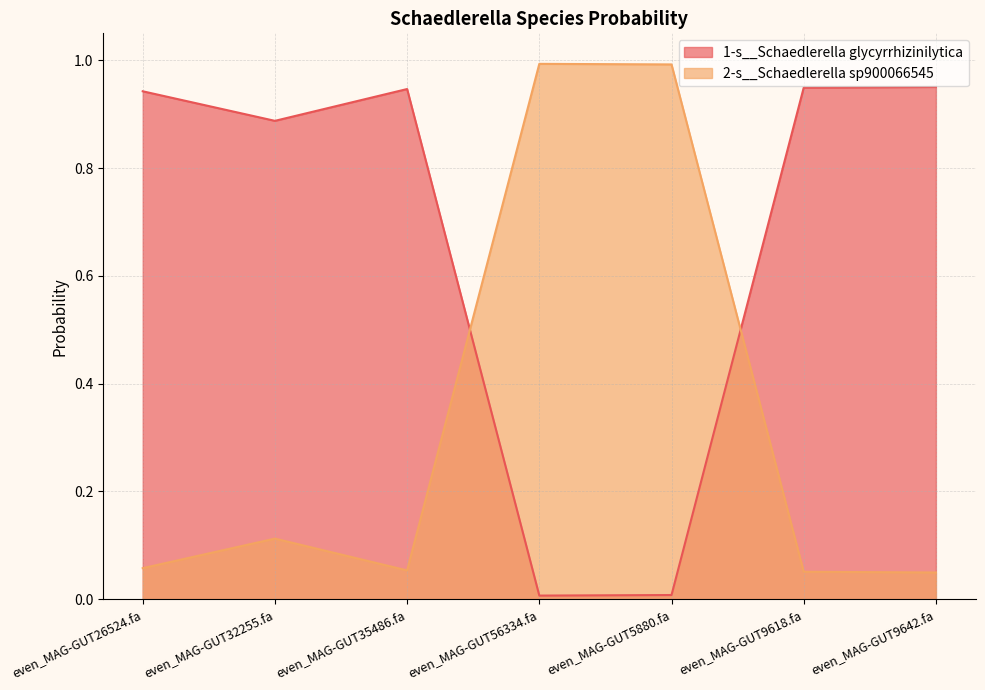

The value of 1-s__Schaedlerella glycyrrhizinilytica at even_MAG-GUT35486.fa is 0.2. True or false?

False